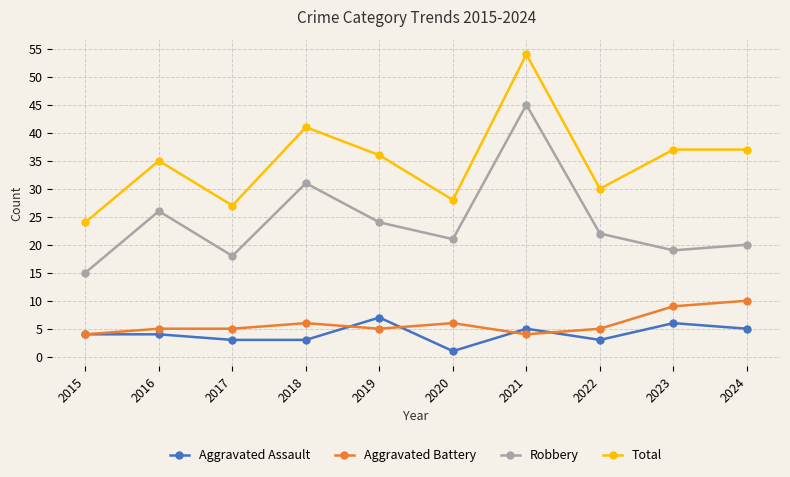

How many lines are shown in the chart?

4